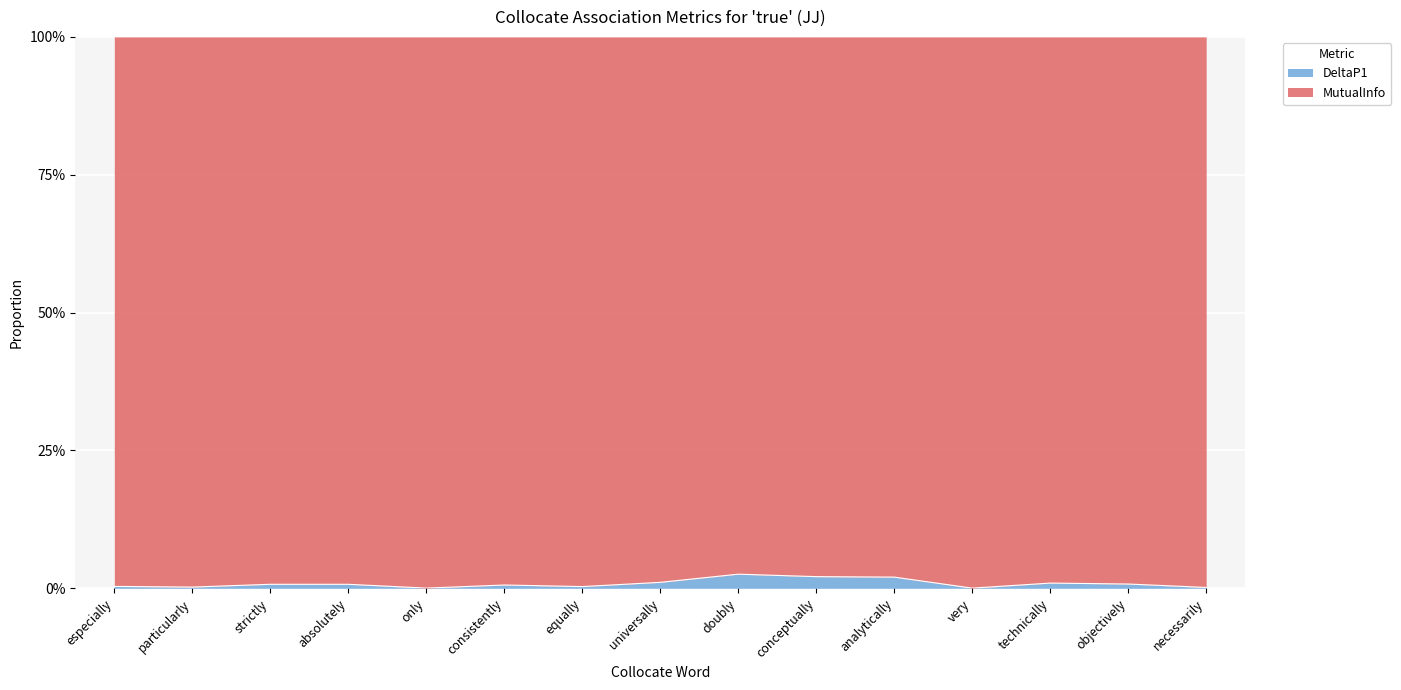

The value at conceptually is 0.0. True or false?

False